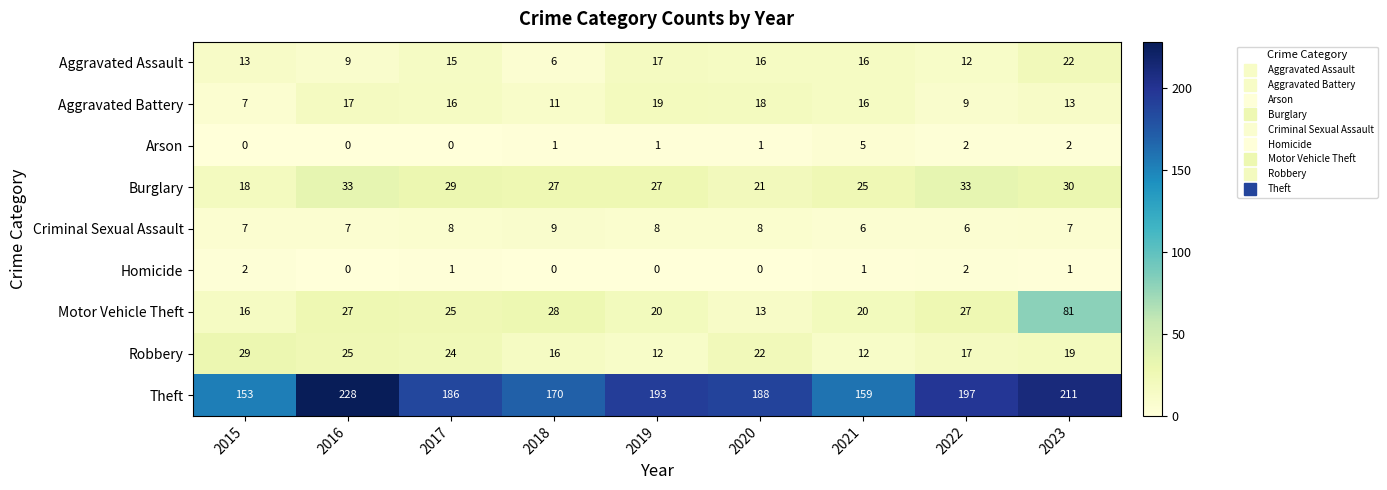

What is the minimum value for Robbery?

12